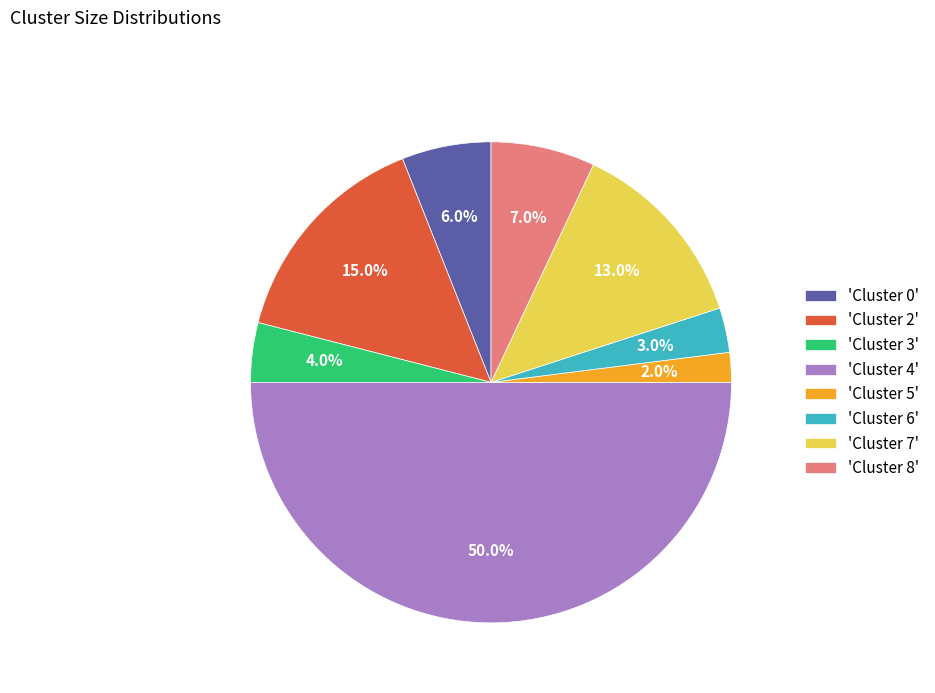

To the nearest percent, what is the average slice percentage?

12%